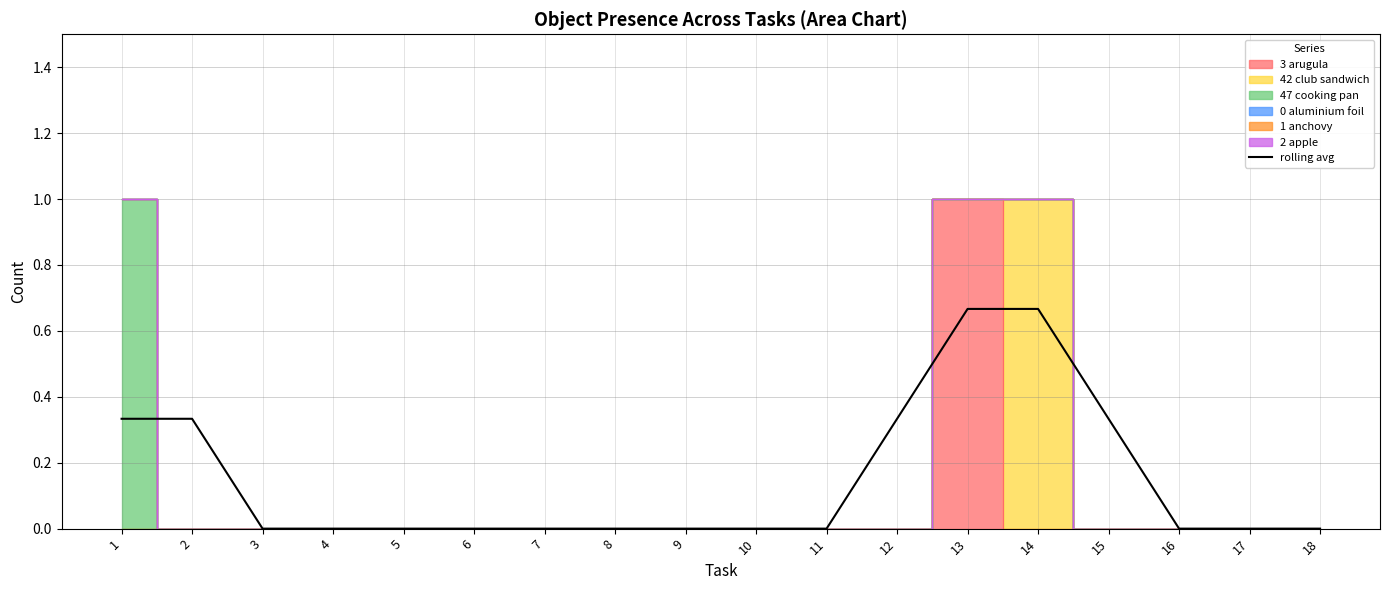

The value at 12 is 0.6. True or false?

False